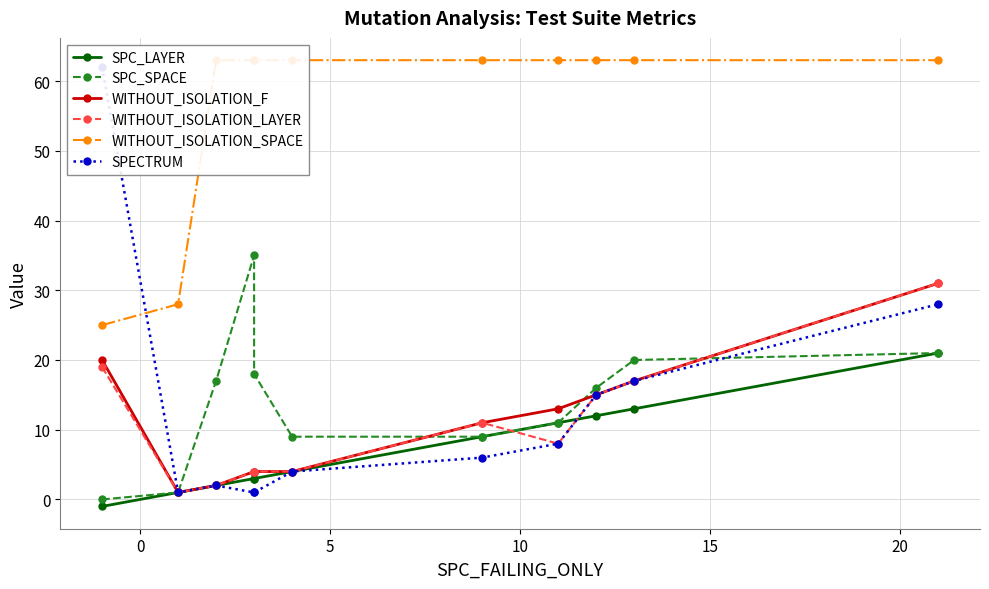

The value of SPC_SPACE at 5 is 10. True or false?

False